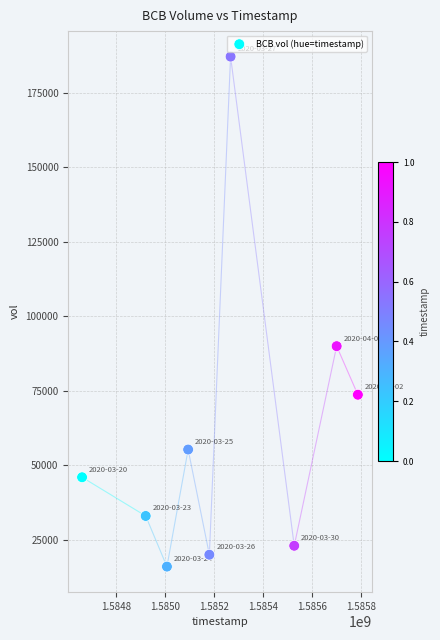

What Y value in the scatter plot is closest to 101600?

90000